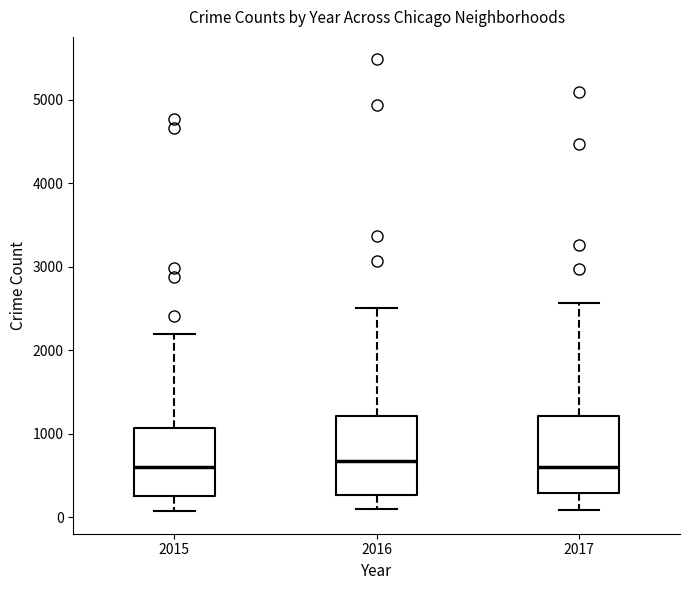

Where does the median line of the box at x = 2016 sit on the y-axis? The values are not printed on the chart, so give them approximately, as read against the axis.

700